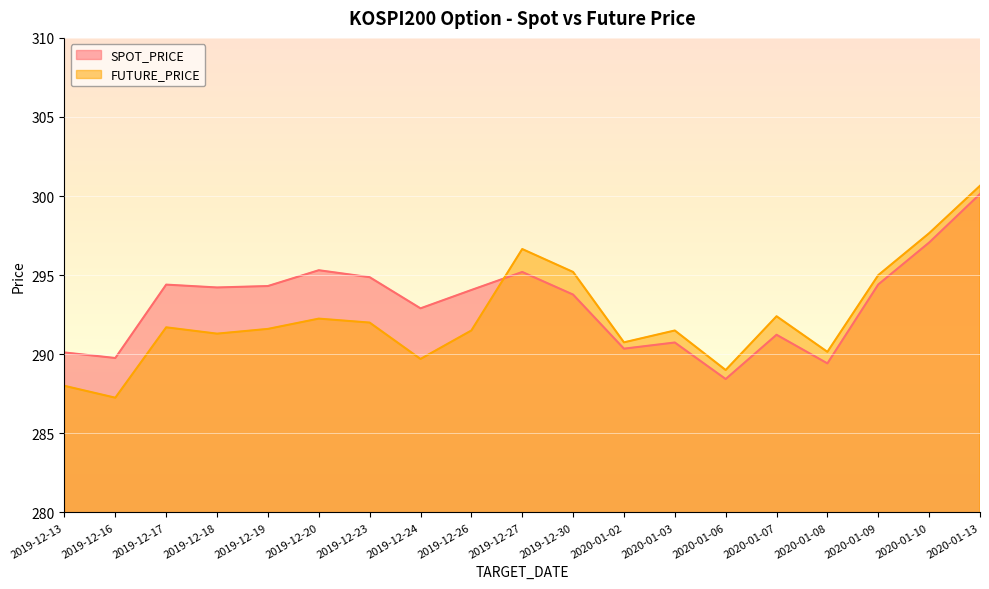

What is the greatest value displayed?

300.6